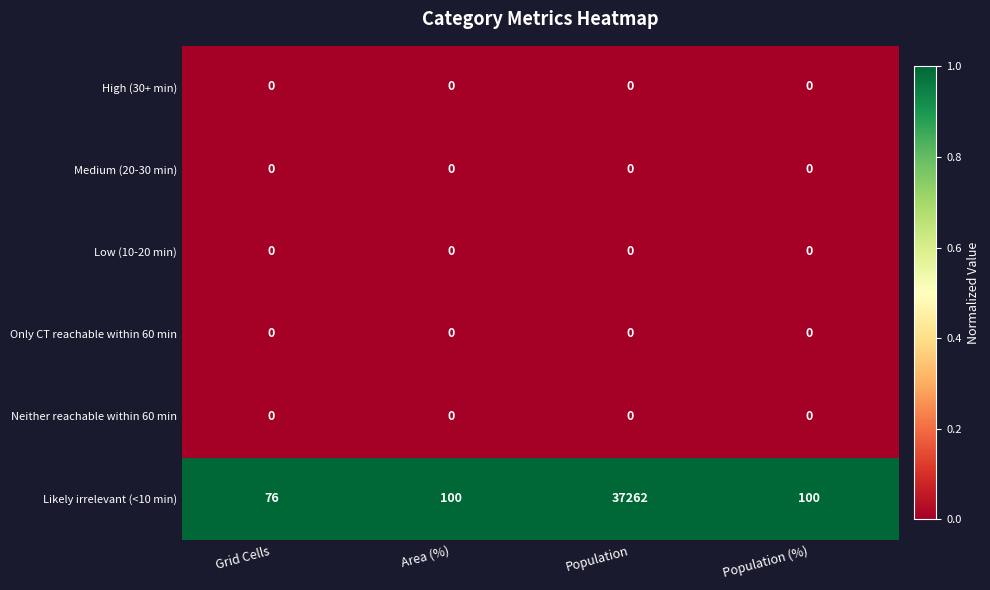

Which category has the highest value in the Likely irrelevant (<10 min) series?

Population